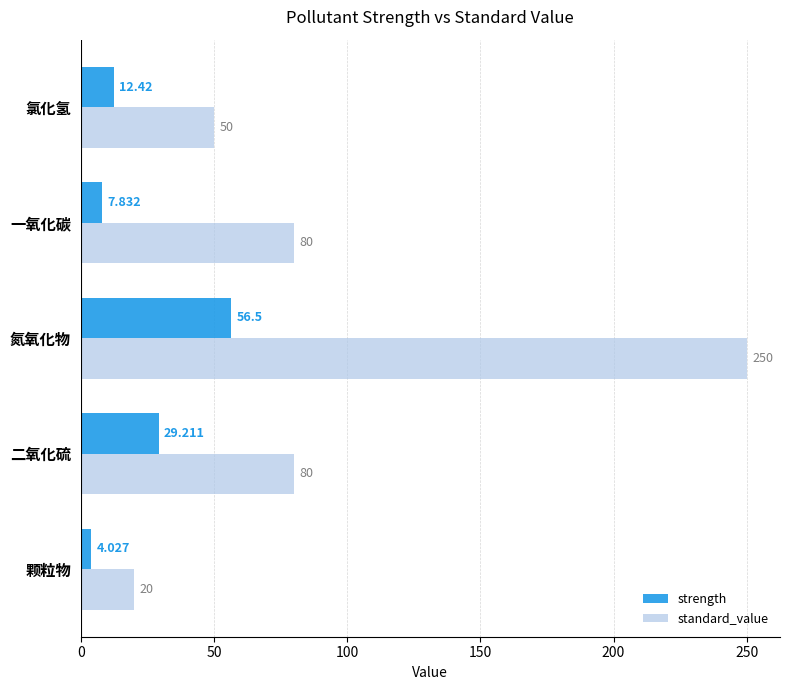

Which label corresponds to the smallest value in the chart?

颗粒物